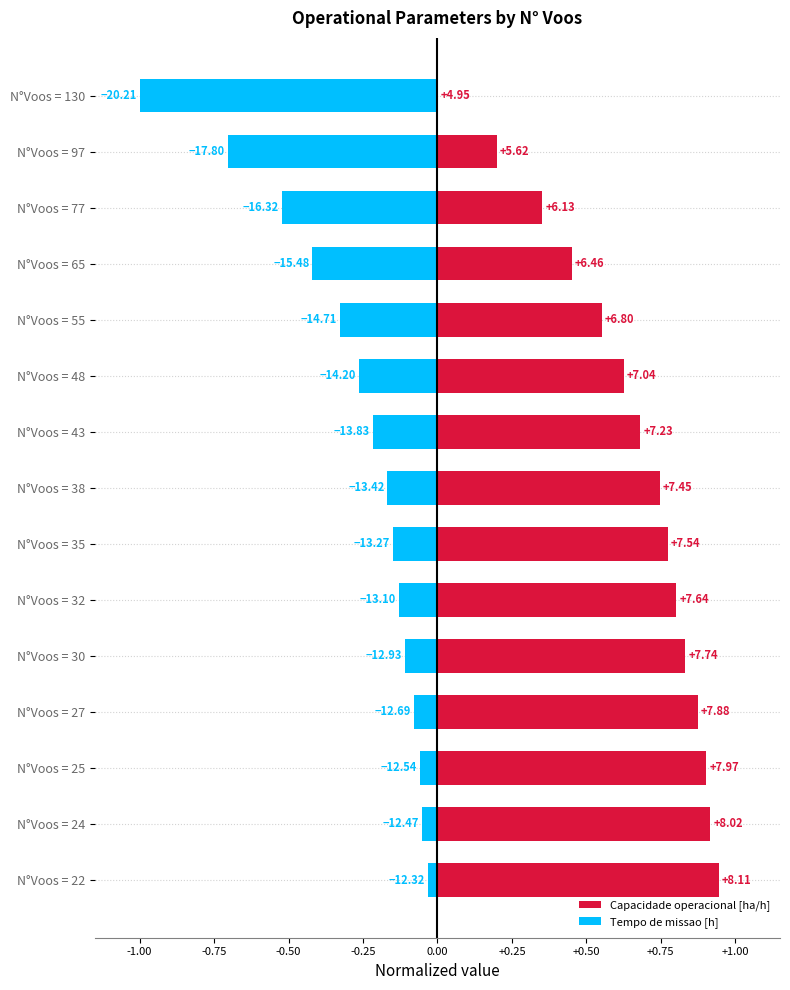

What is the average value of the Capacidade operacional [ha/h] series?

0.6